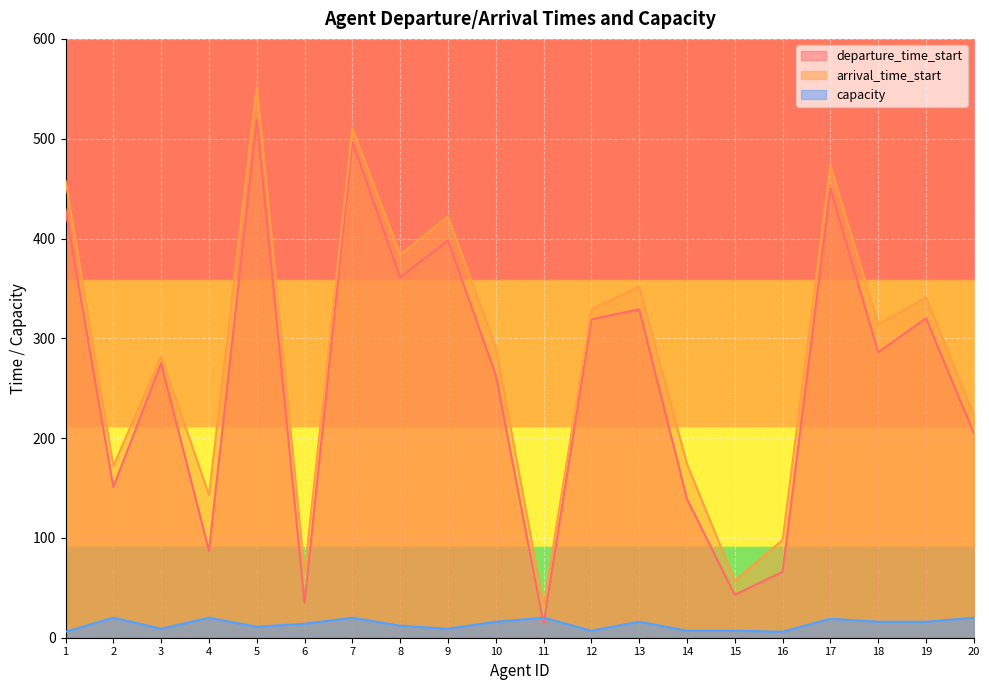

Which has a higher value, 6 or 11?

6